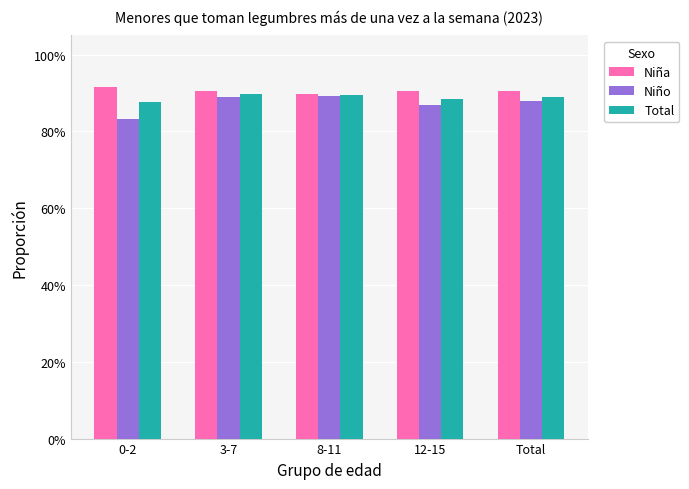

What is the label of the 5th bar from the right?

0-2